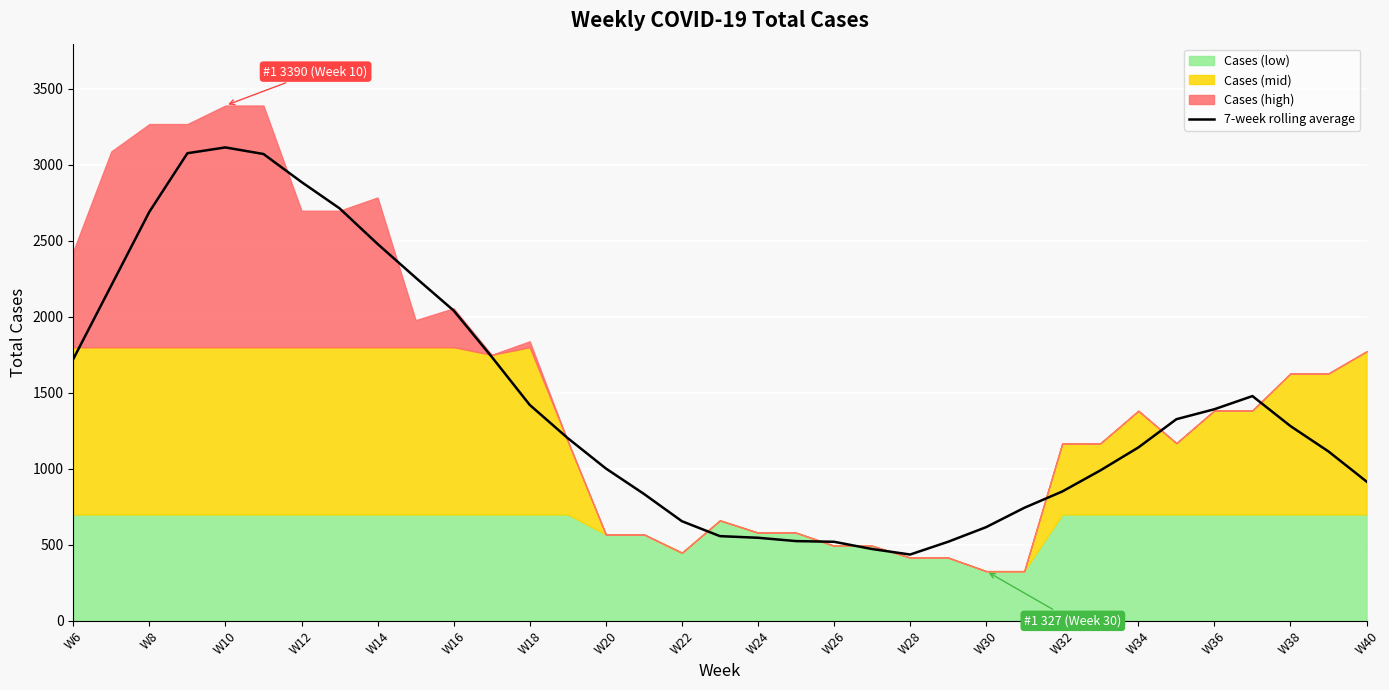

What is the highest value of the 7-week rolling average series?

3114.3